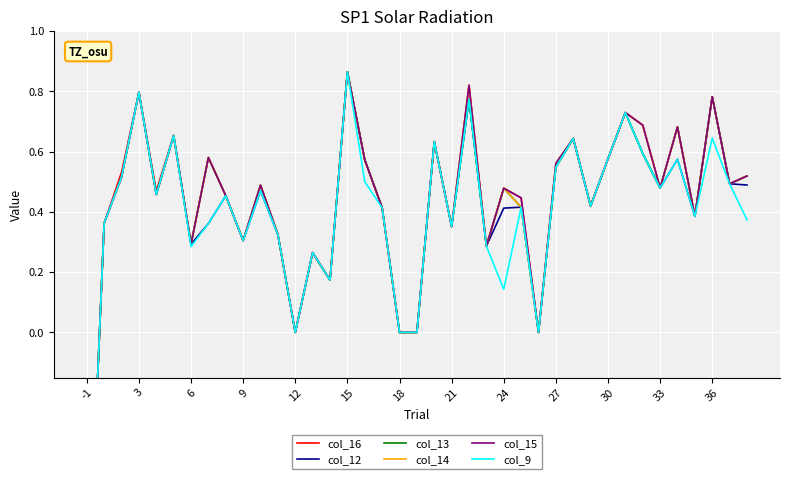

Which series has the widest spread of values?

col_16